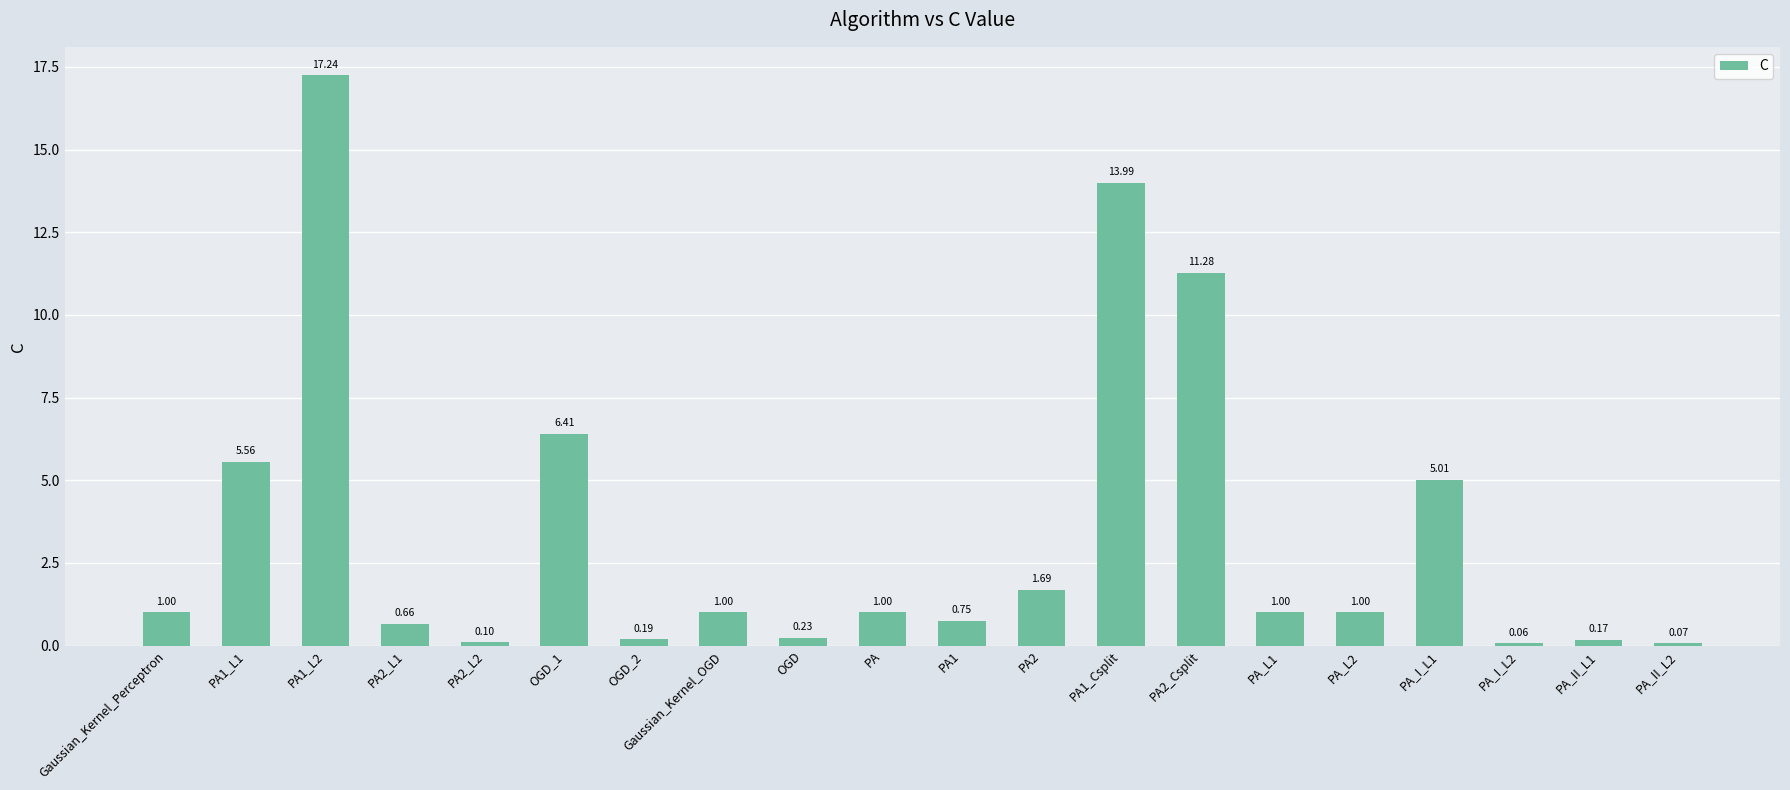

What is the ratio of the value at PA1_L1 to the value at PA_I_L1?

1.1